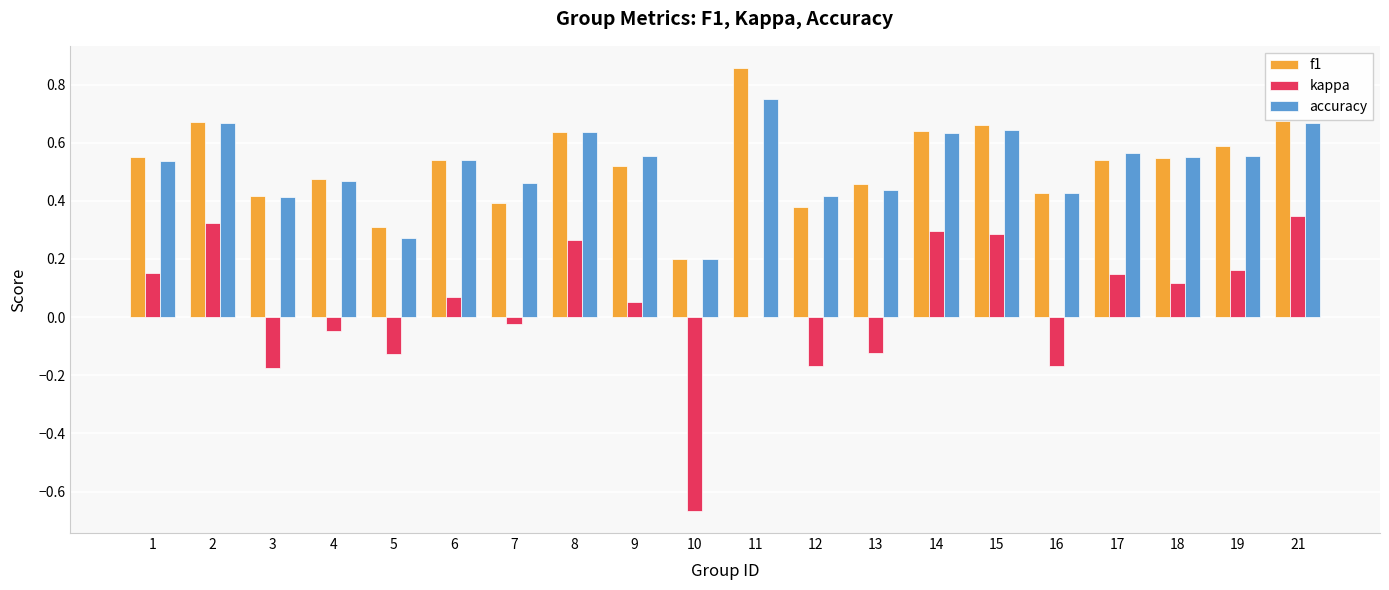

Which category has the highest value across all series?

11